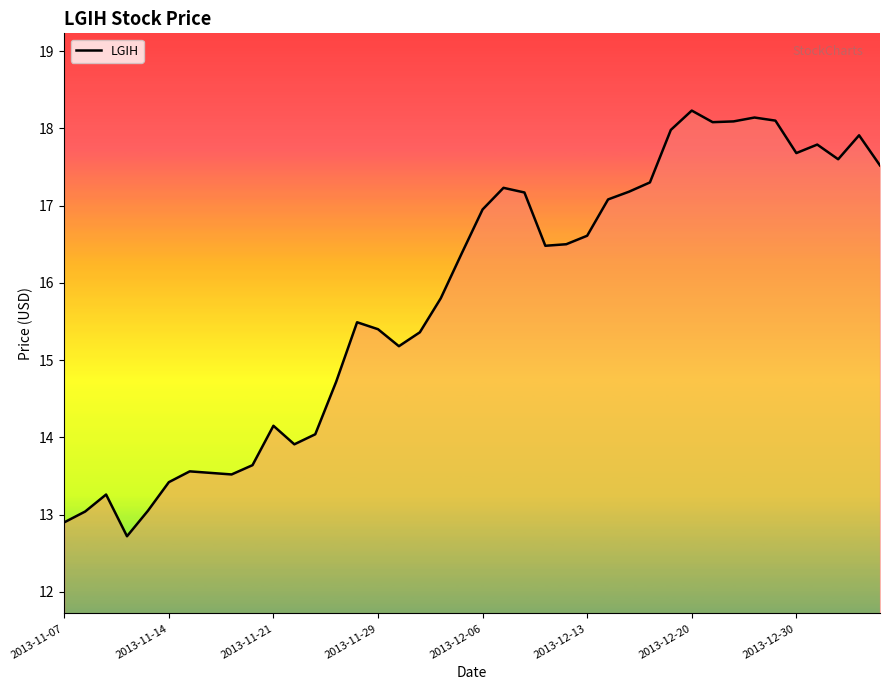

What is the minimum value shown in the chart?

12.7